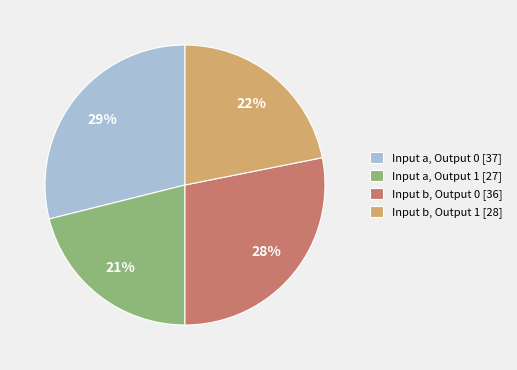

To the nearest percent, what is the combined percentage of Input a, Output 0 and Input a, Output 1?

50%